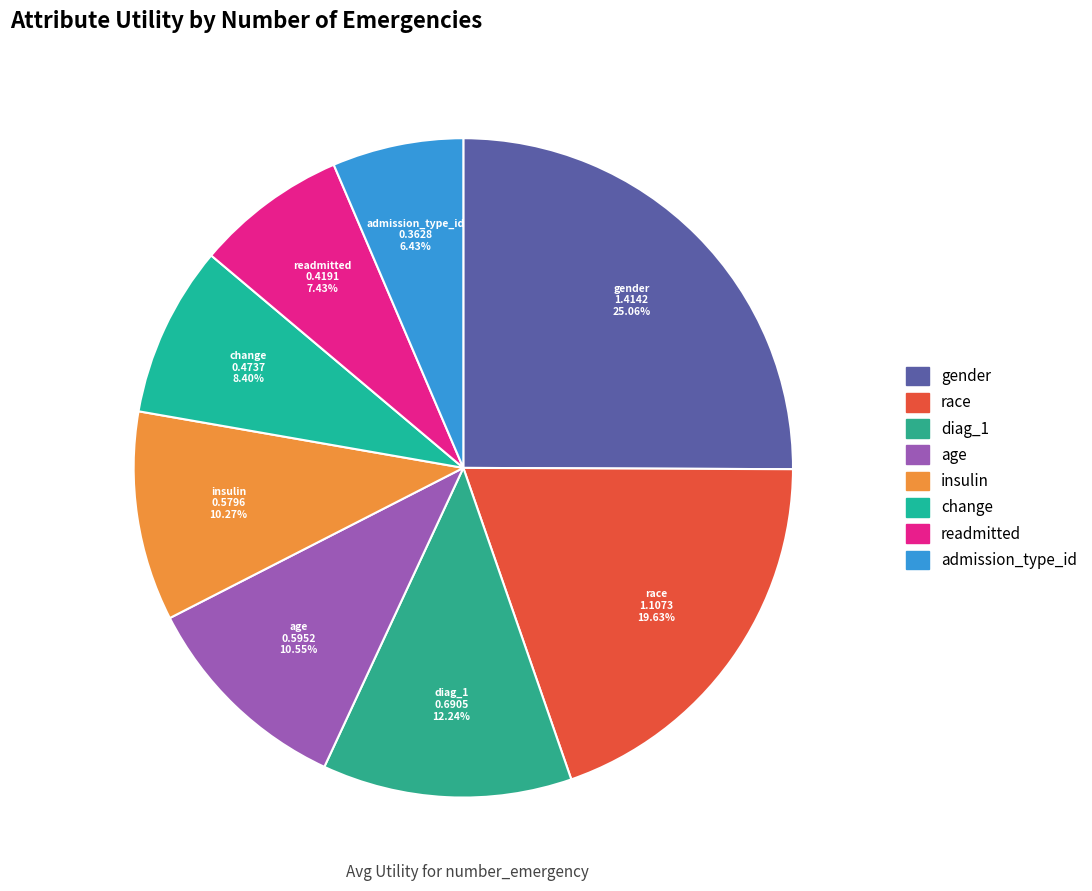

True or false: gender accounts for 25% of the total.

True